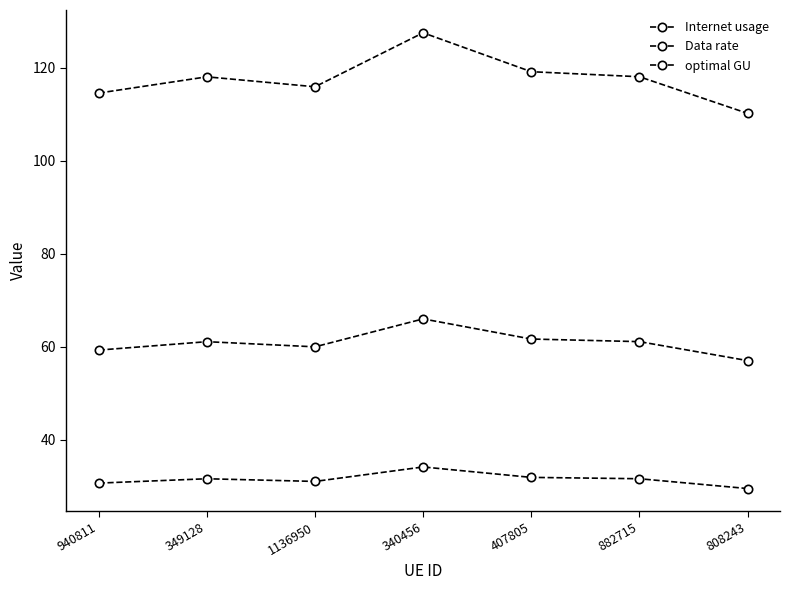

Count the number of data series in this chart.

3